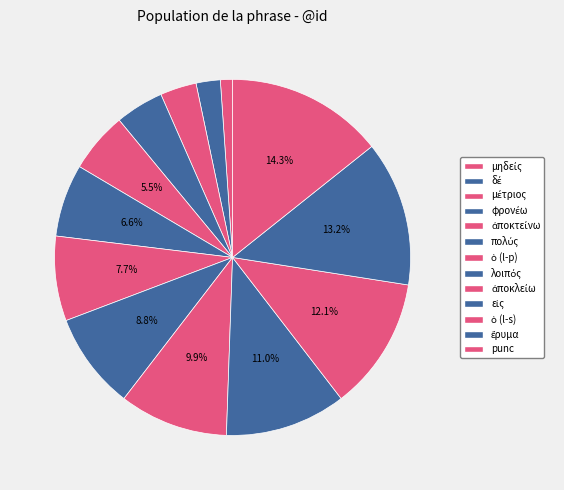

Count the number of slices in the pie.

13